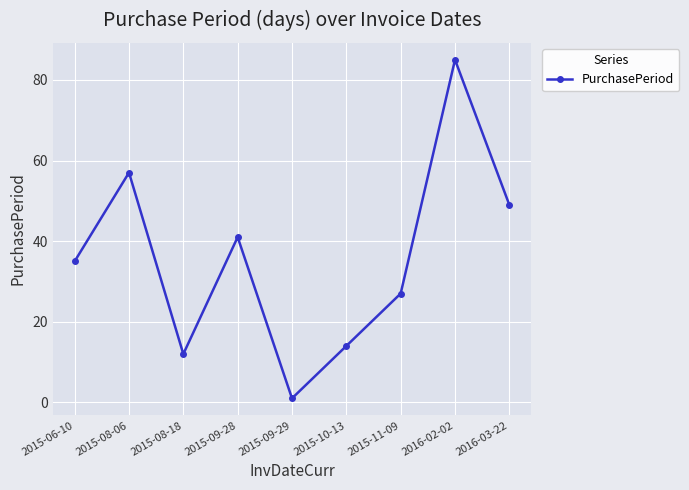

How many data points are less than 35?

4